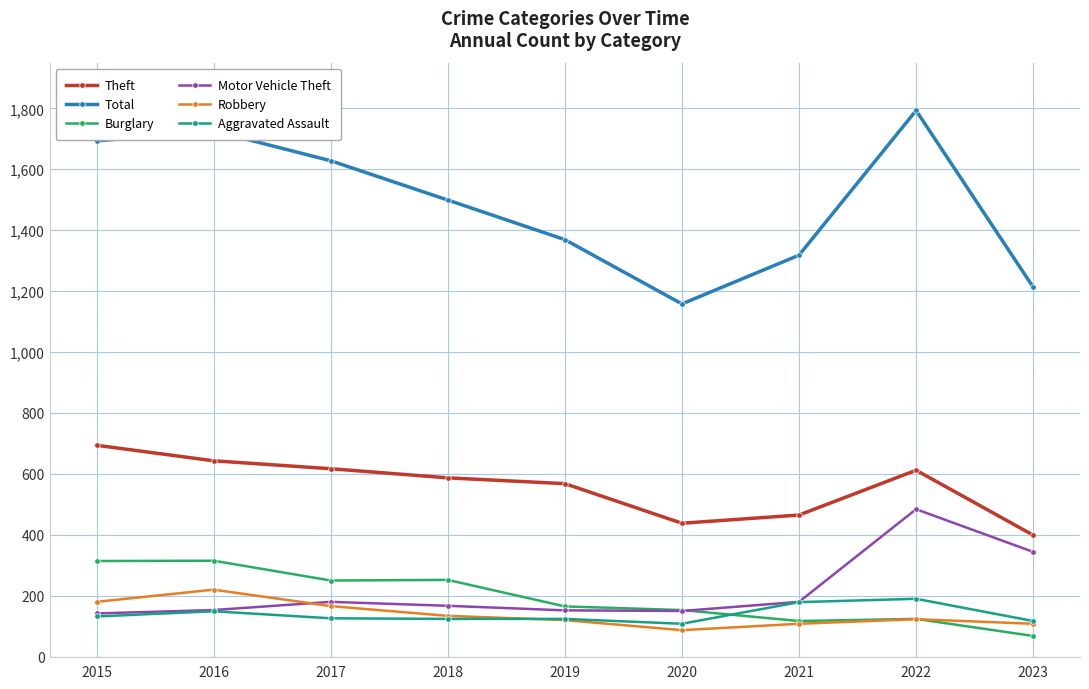

True or false: Burglary and Theft cross at least once.

False